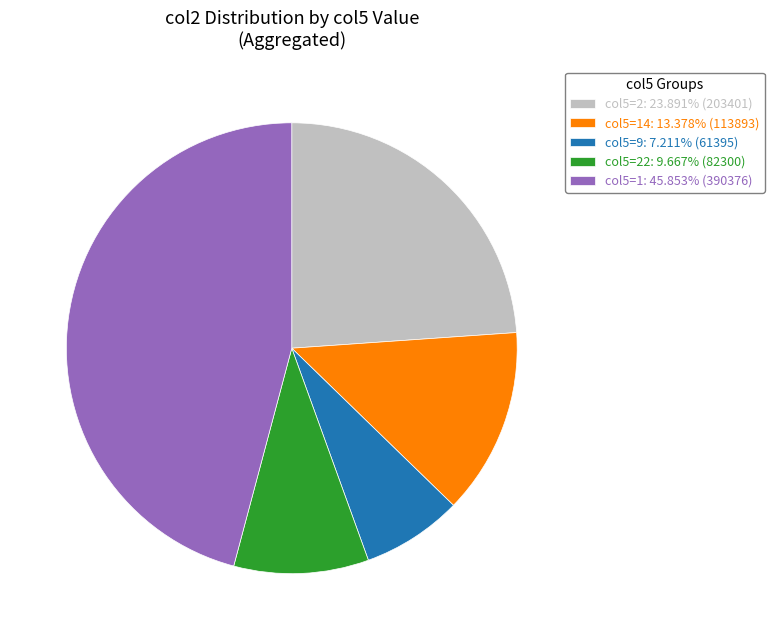

Approximately how many times larger is the value at col5=1: 45.853% (390376) compared to col5=22: 9.667% (82300)?

4.7